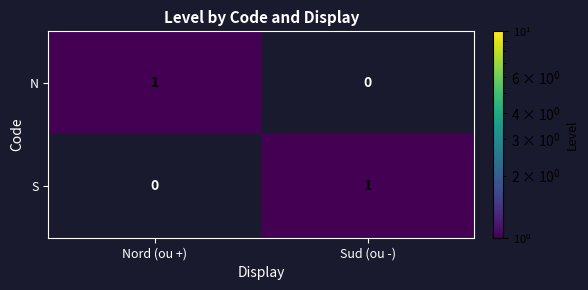

Which category has the highest value in the N series?

Nord (ou +)